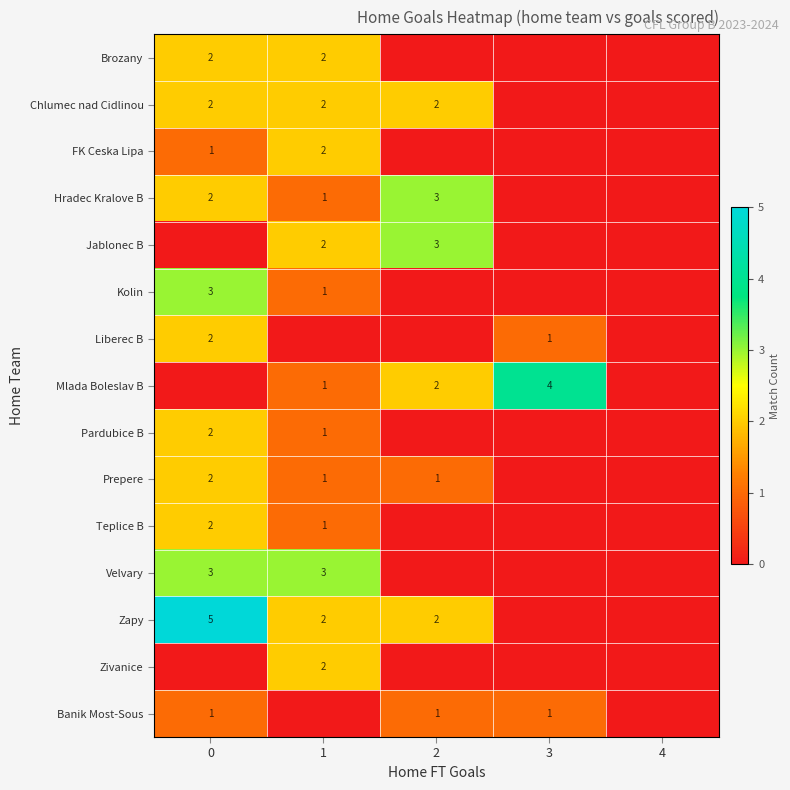

The Banik Most-Sous series shows 1 at 3. True or false?

True